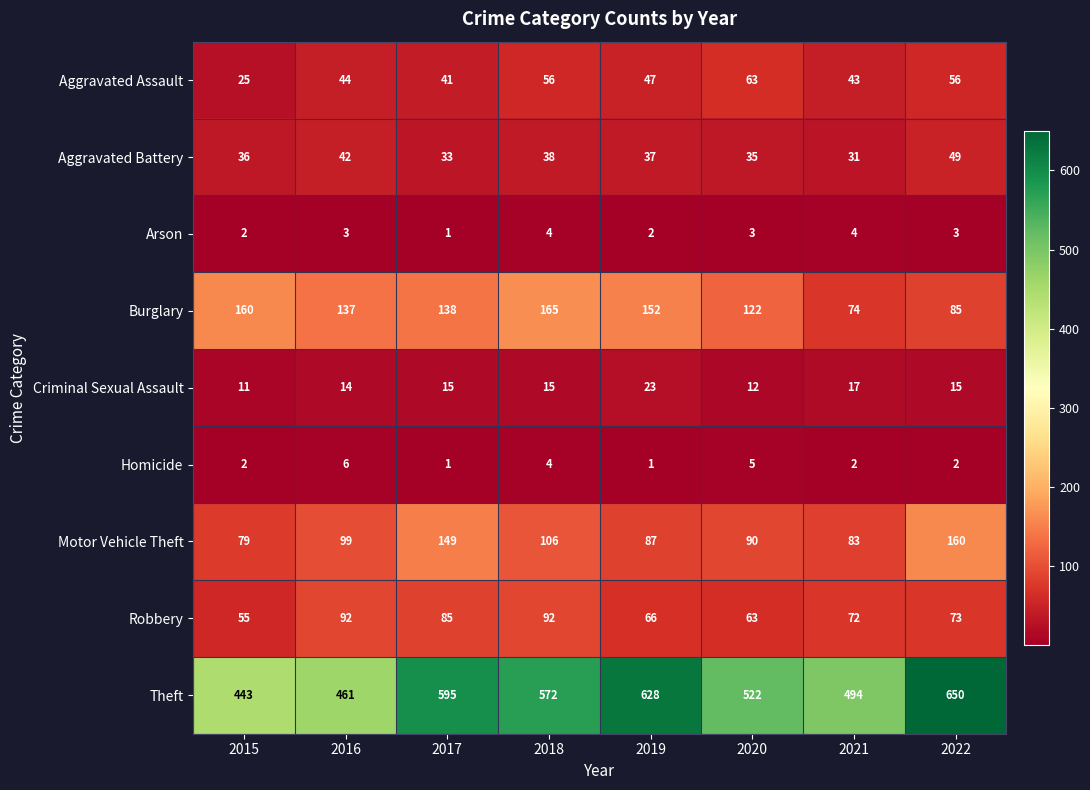

At which label is Aggravated Assault closest to 44?

2016